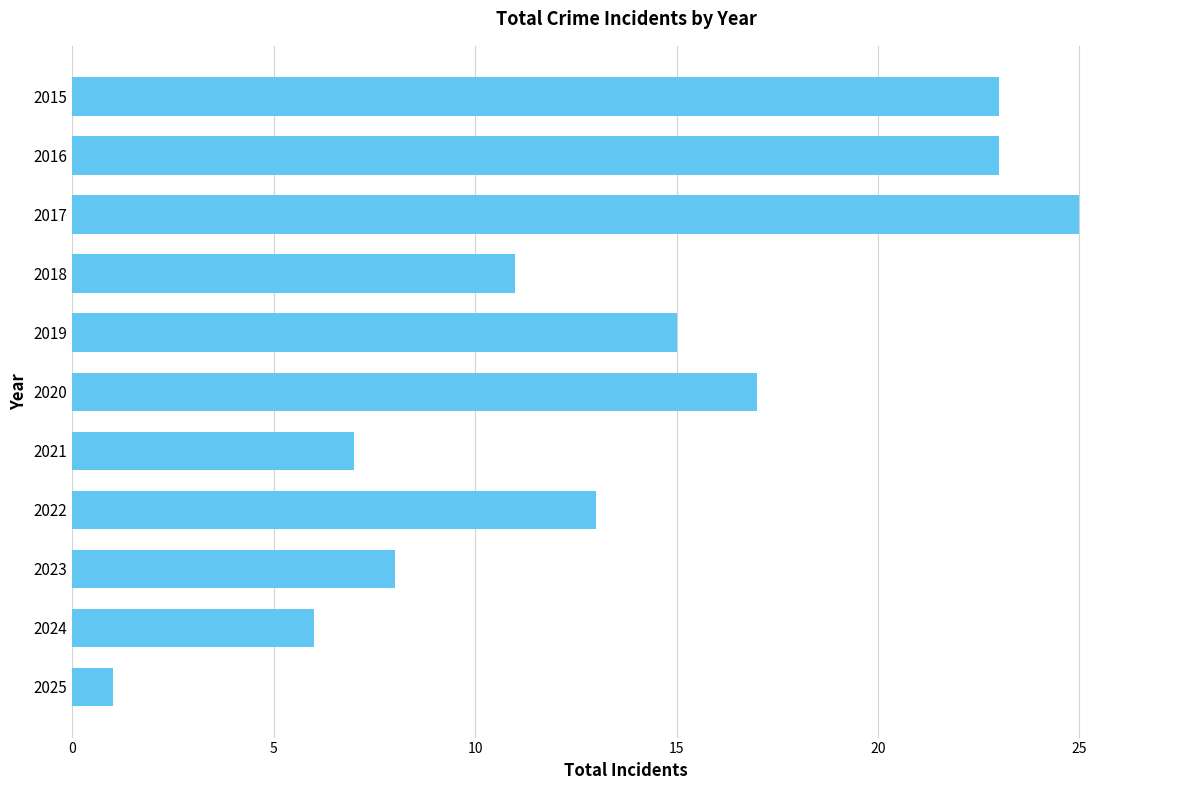

At which category does the chart reach its peak across all series?

2017